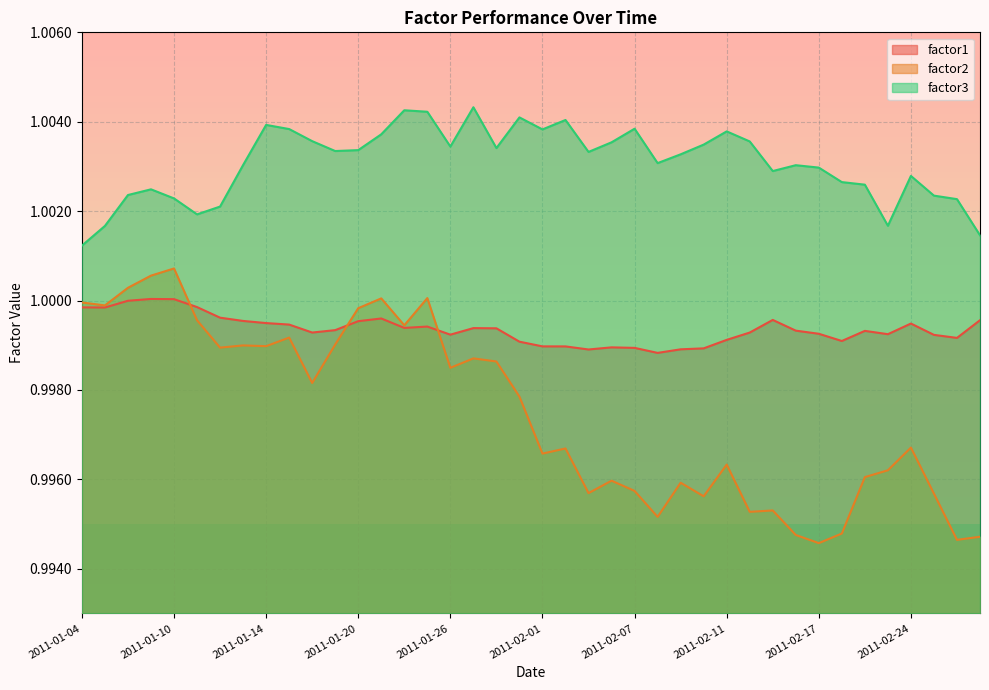

List the labels in order of factor3 value, smallest first.

2011-01-04, 2011-03-01, 2011-01-05, 2011-02-23, 2011-01-11, 2011-01-12, 2011-02-28, 2011-01-10, 2011-02-25, 2011-01-06, 2011-01-07, 2011-02-22, 2011-02-18, 2011-02-24, 2011-02-15, 2011-02-17, 2011-02-16, 2011-01-13, 2011-02-08, 2011-02-09, 2011-02-03, 2011-01-19, 2011-01-20, 2011-01-28, 2011-01-26, 2011-02-10, 2011-02-04, 2011-02-14, 2011-01-18, 2011-01-21, 2011-02-11, 2011-02-01, 2011-01-17, 2011-02-07, 2011-01-14, 2011-02-02, 2011-01-31, 2011-01-25, 2011-01-24, 2011-01-27